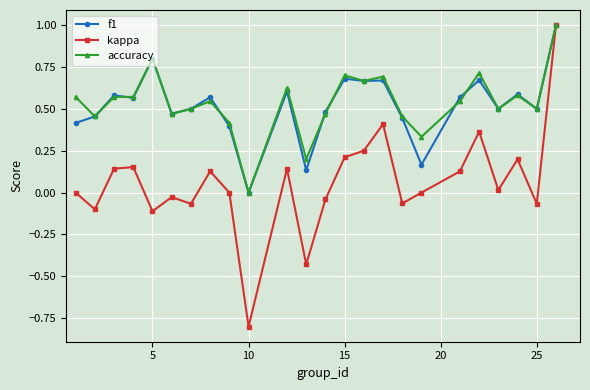

True or false: f1 has more than 2 interior local peaks.

True